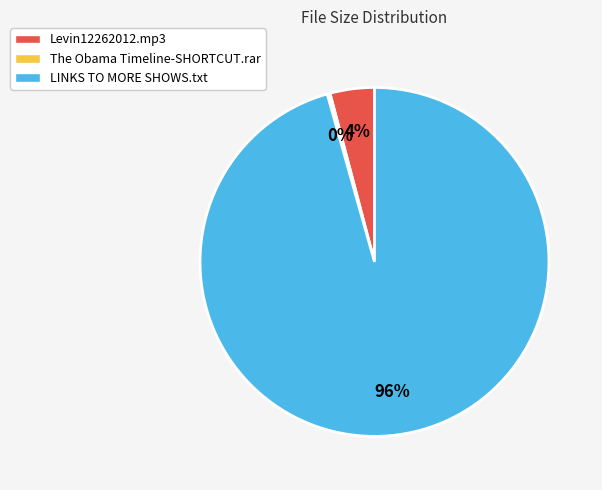

To the nearest percent, what is the difference between the Levin12262012.mp3 and LINKS TO MORE SHOWS.txt slice percentages?

92%